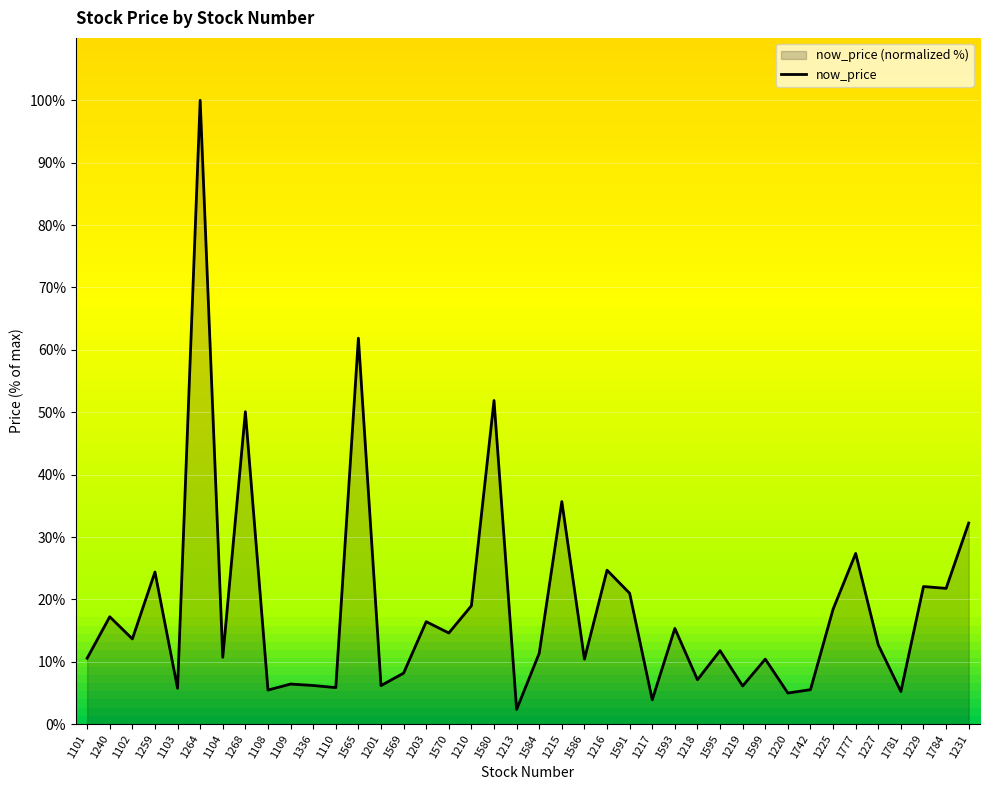

What is the change in value from 1264 to 1565?

-38.1